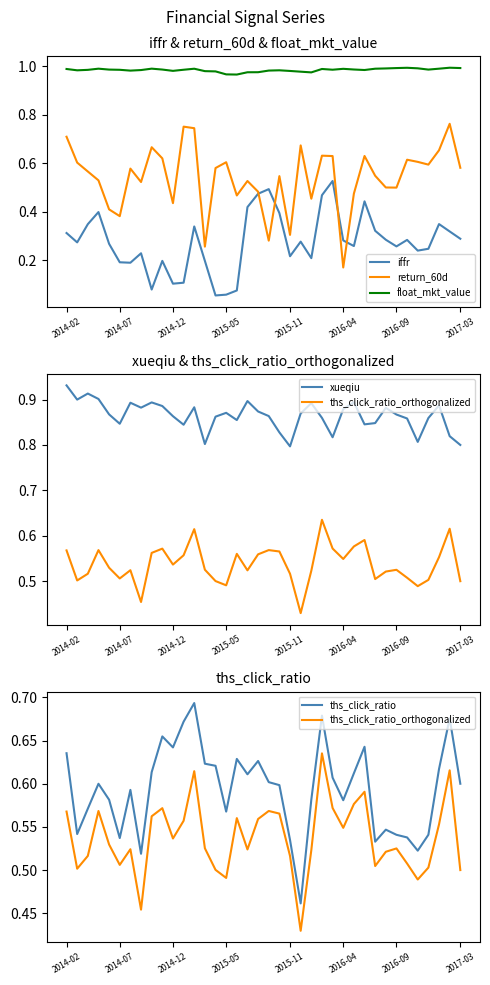

True or false: float_mkt_value and return_60d intersect in this chart.

False